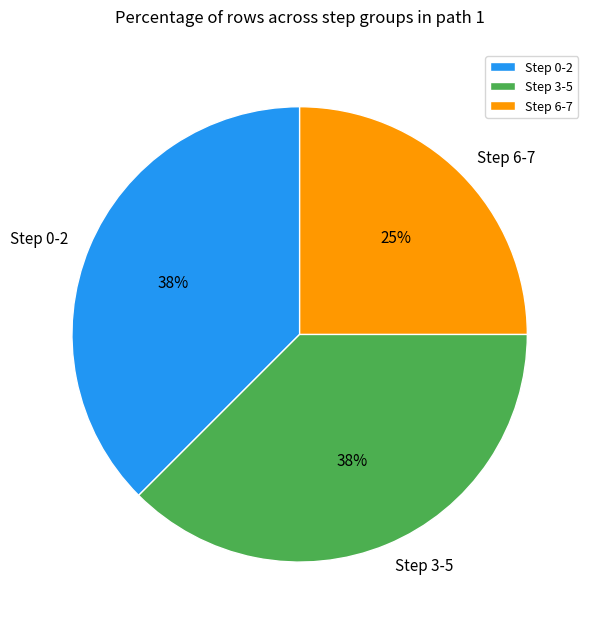

Combined, do Step 3-5 and Step 0-2 account for over 50%?

Yes